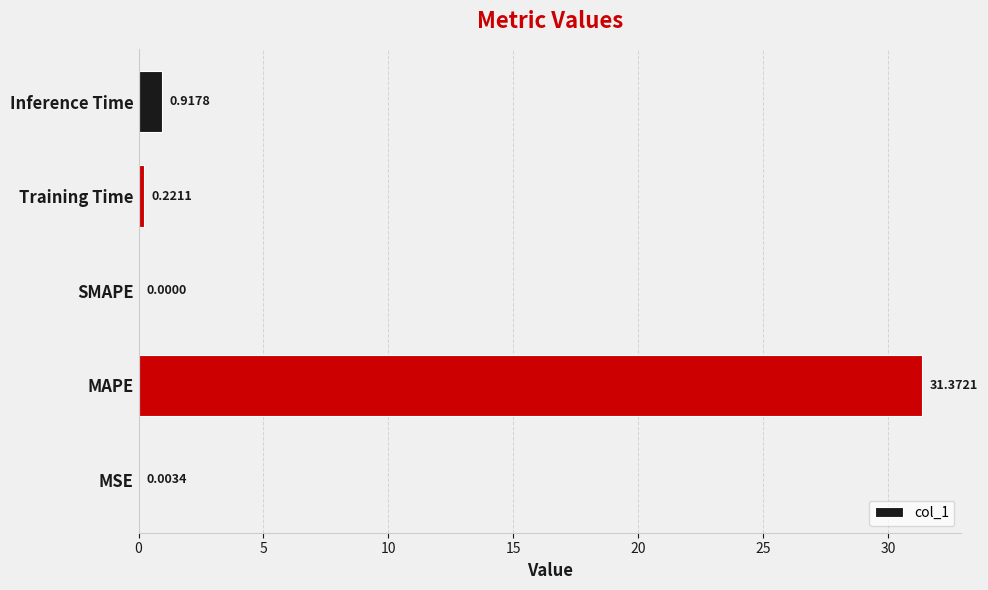

Which label corresponds to the largest value in the chart?

MAPE